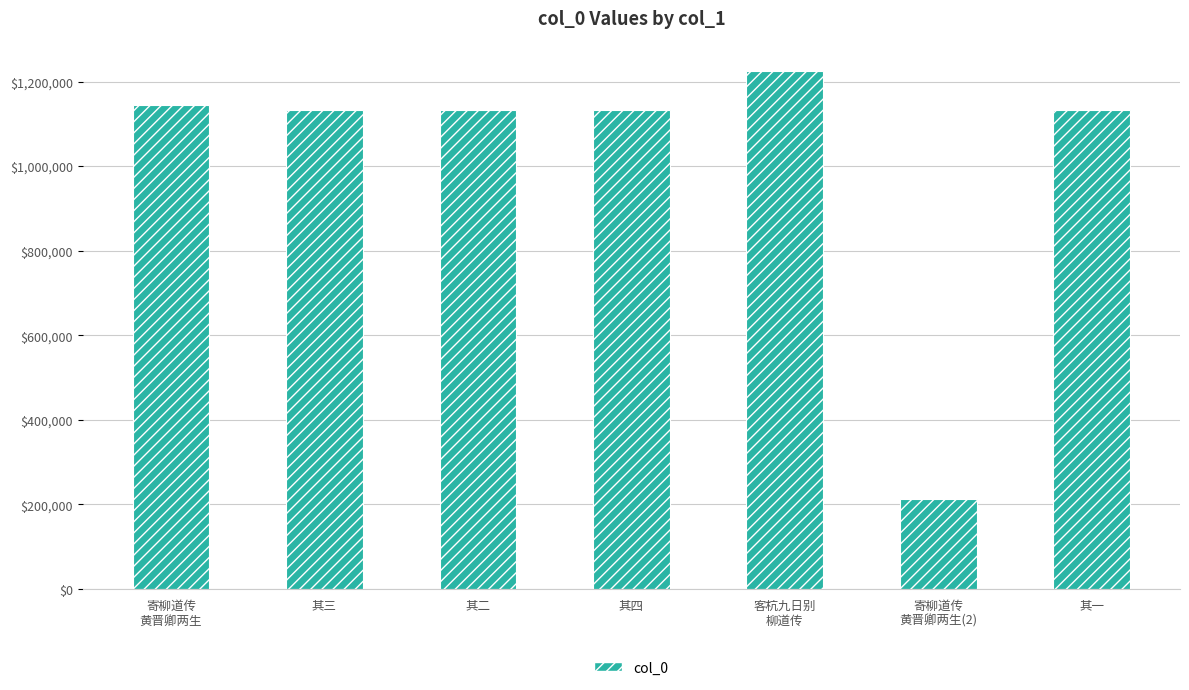

At which category does the chart reach its peak across all series?

客杭九日别
柳道传